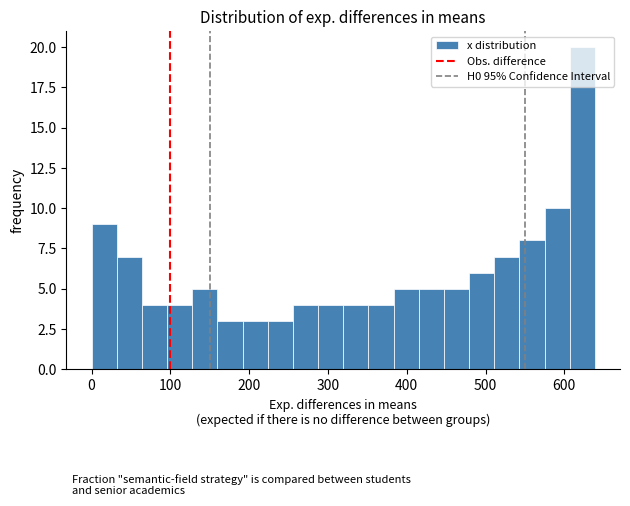

Read against the x-axis, roughly where is the centre of the tallest bar?

620